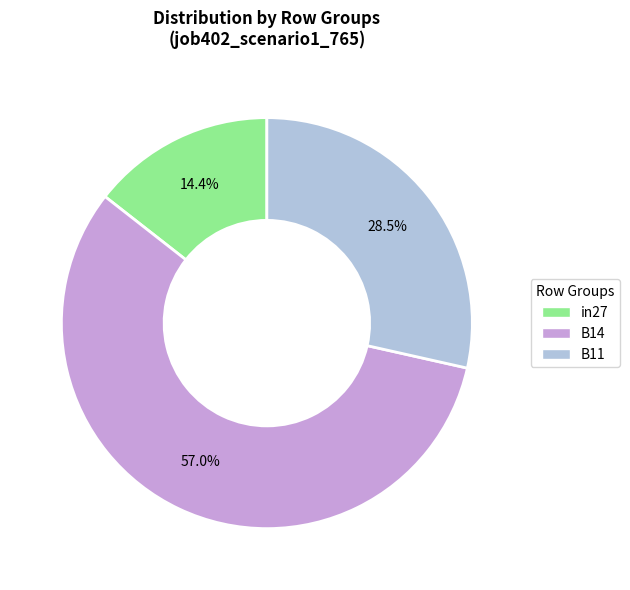

To the nearest percent, what portion does B14 represent?

57%